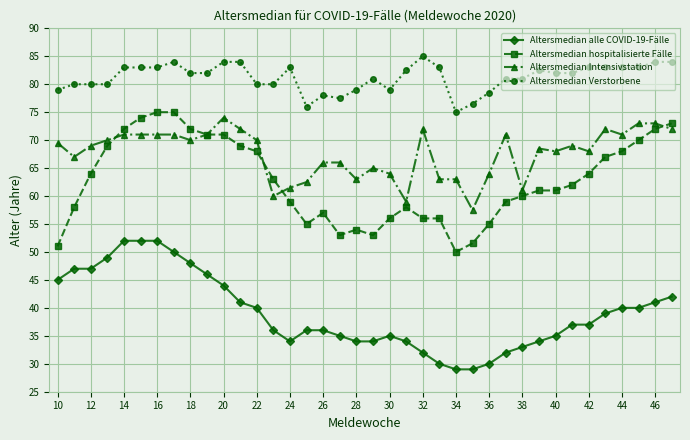

Which series has the largest total across all categories?

Altersmedian Verstorbene